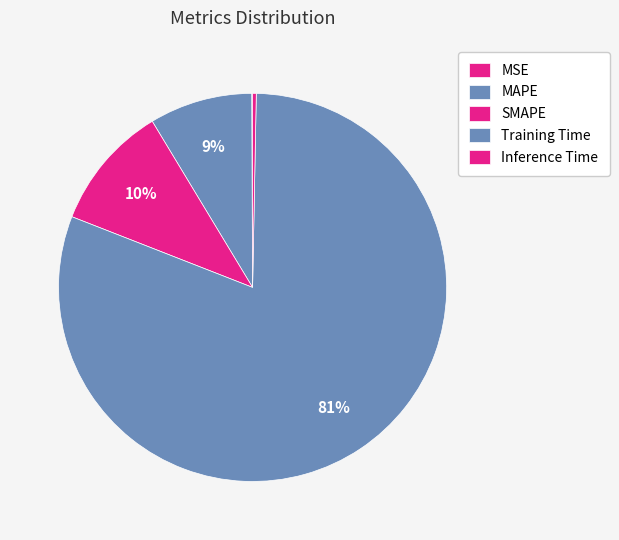

Does any single category account for the majority?

Yes